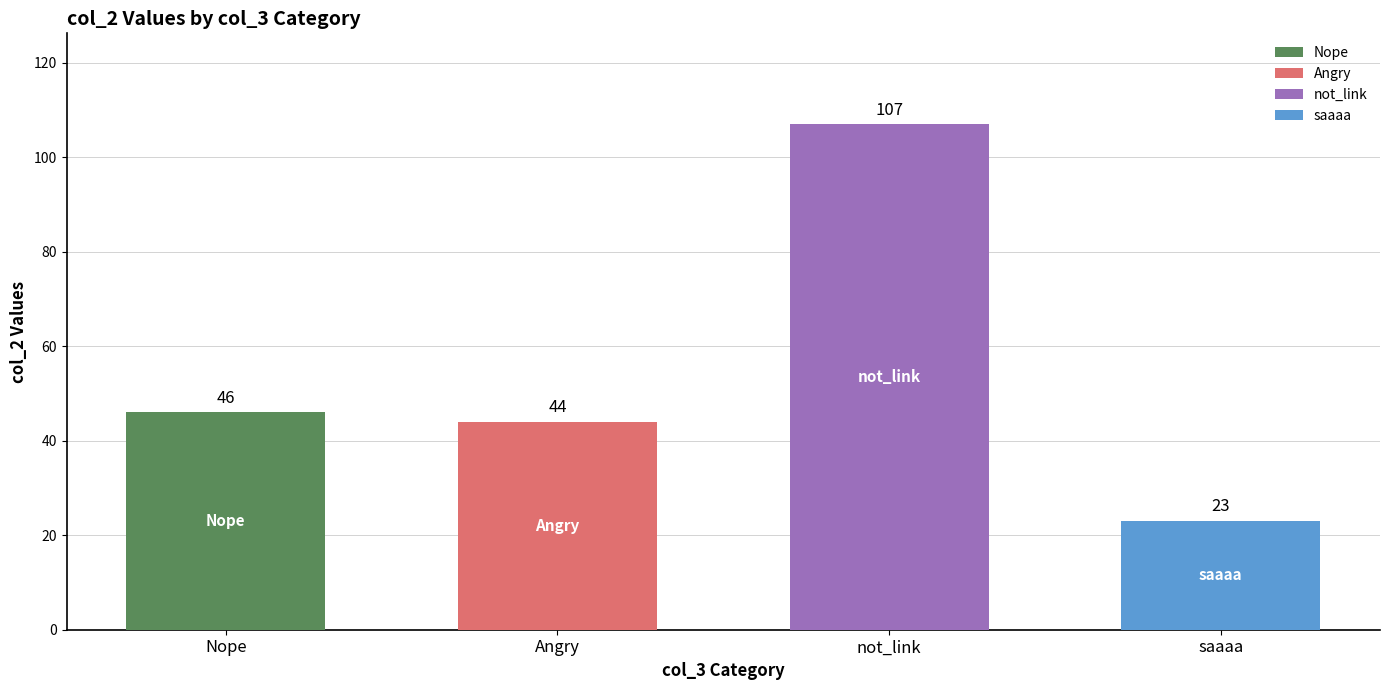

The value at saaaa is 23. True or false?

True